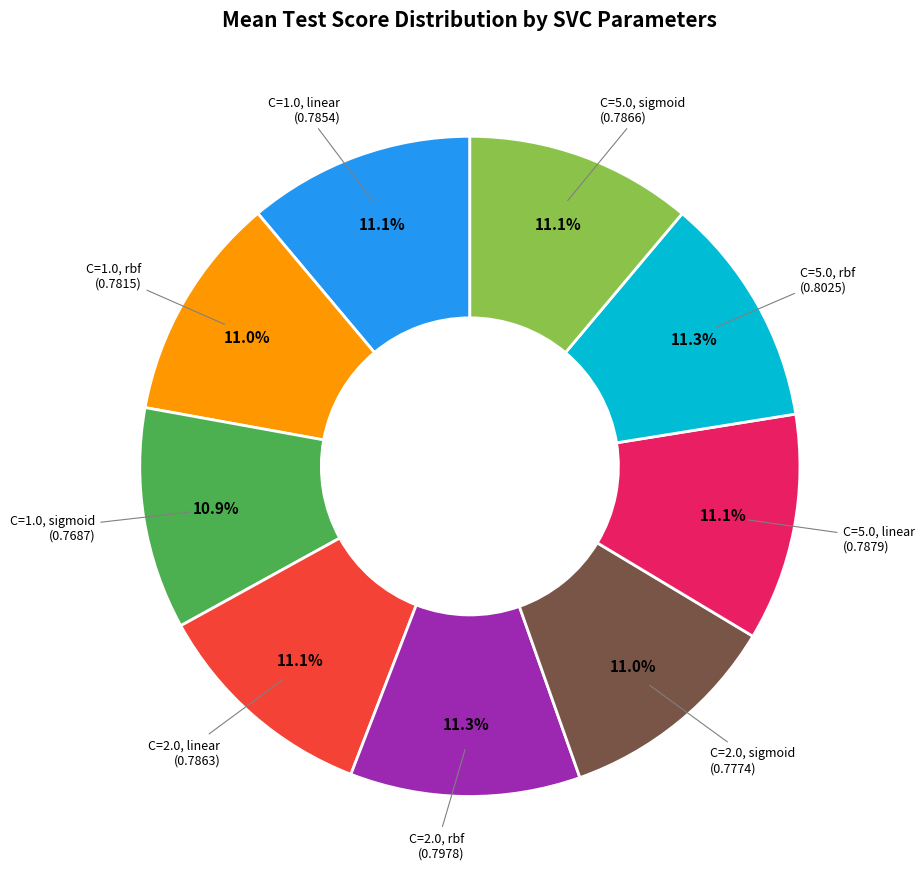

Count the number of slices in the pie.

9